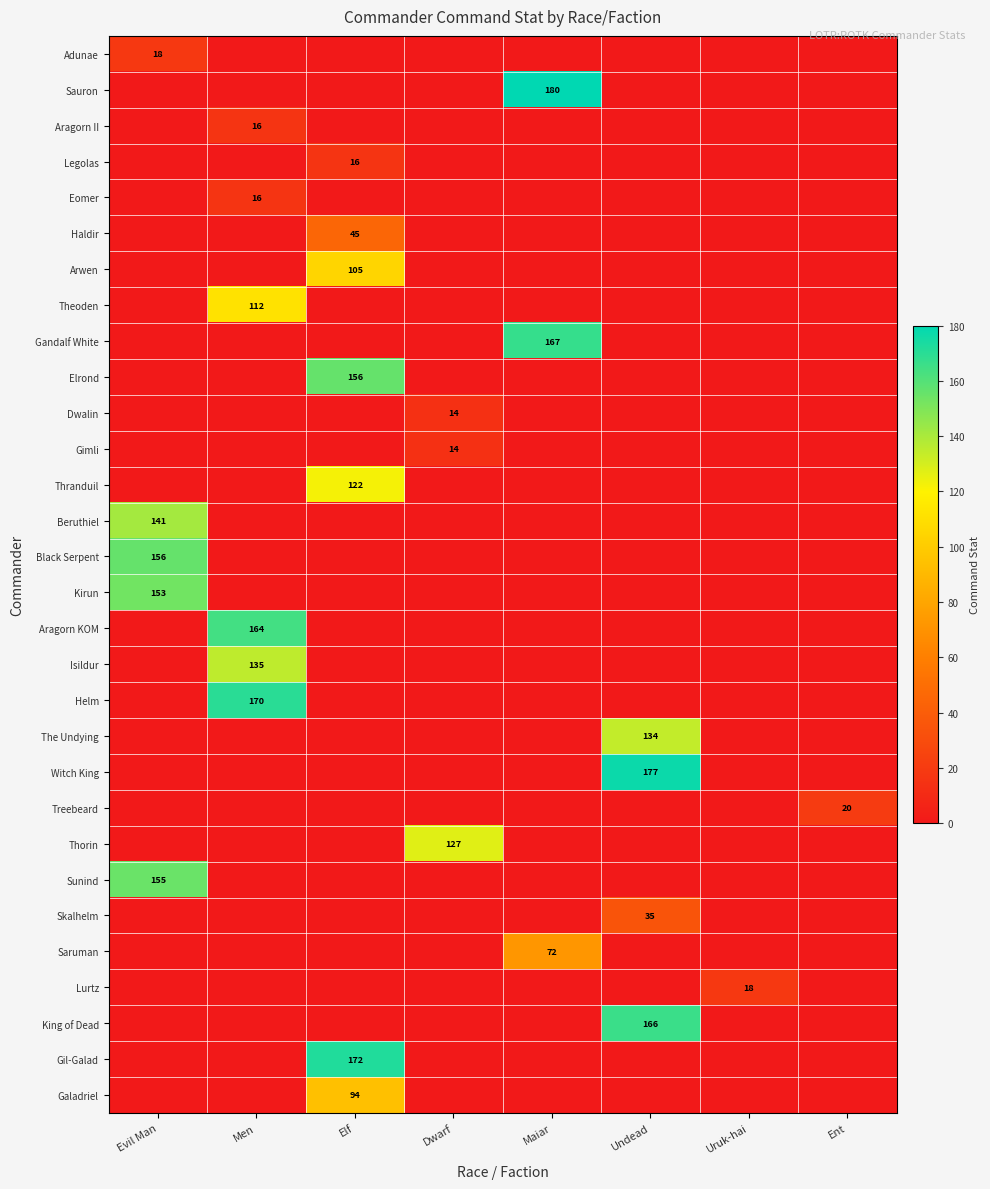

The value of King of Dead at Undead is 166. True or false?

True